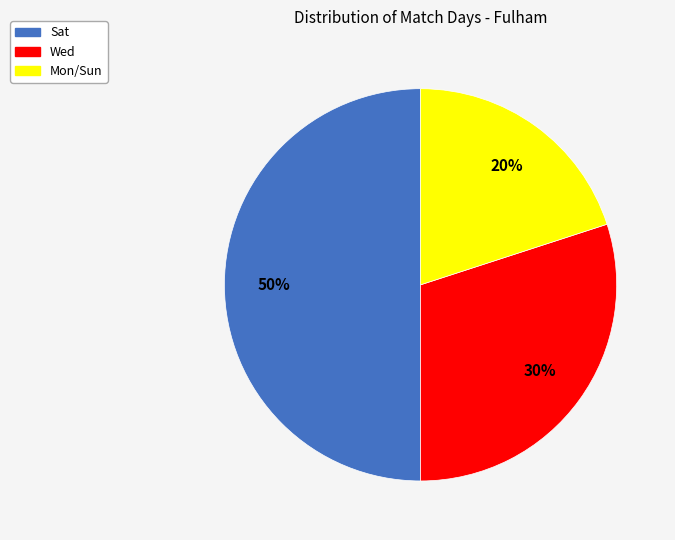

Is it true that Wed is 41% of the pie?

False